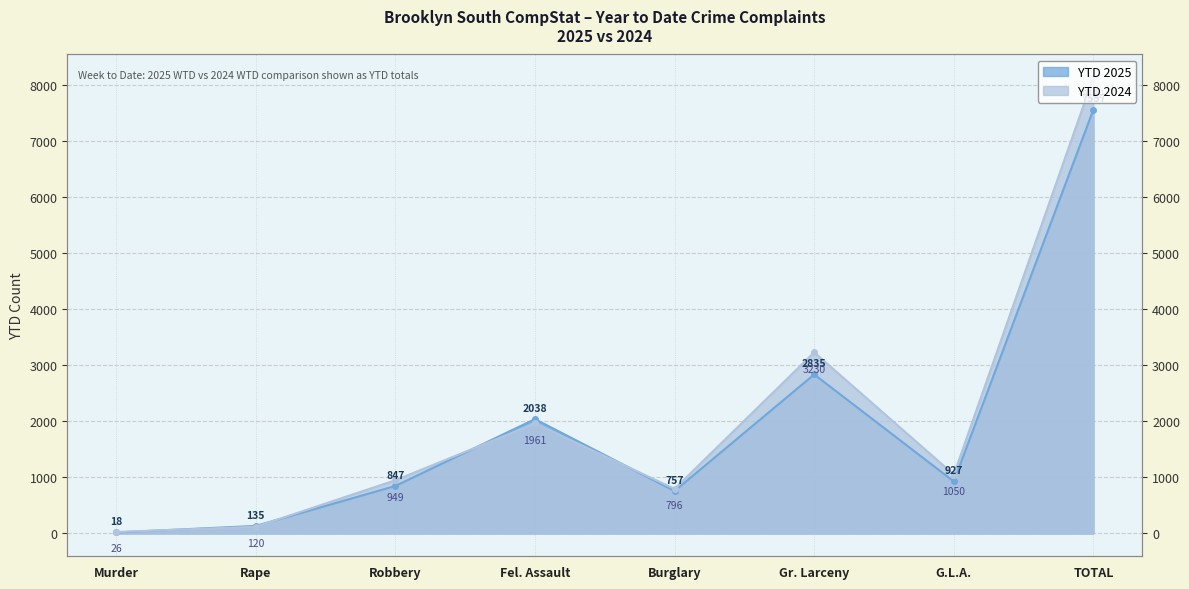

Between Robbery and Gr. Larceny, which series saw the biggest shift?

YTD 2024